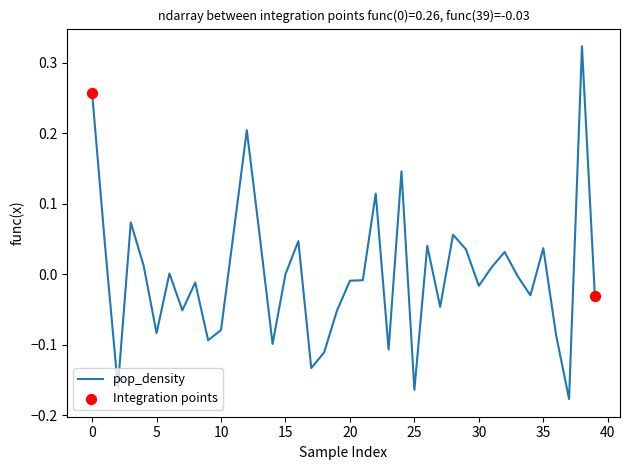

What is the difference between the maximum and minimum values?

0.5